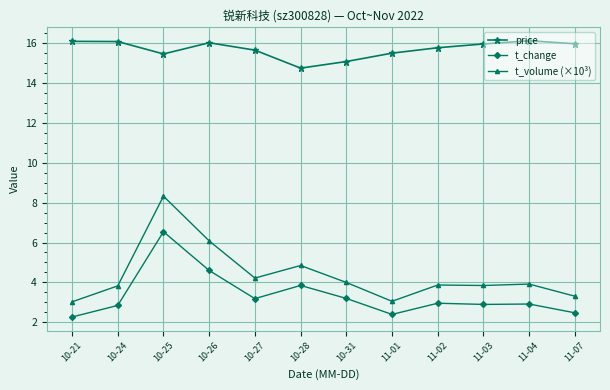

What is the spread (max minus min) of values at 10-25?

8.9